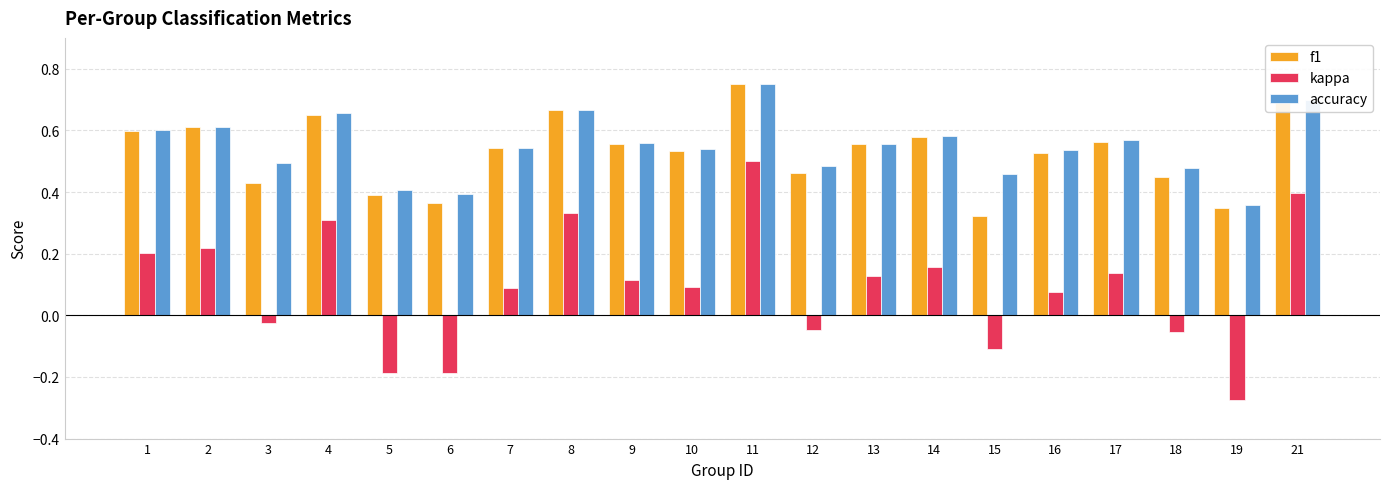

What is the sum of all kappa values?

1.9